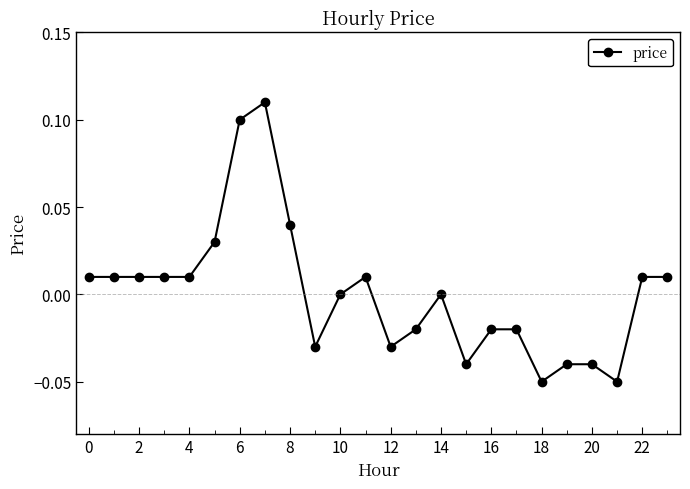

How many lines are shown in the chart?

1